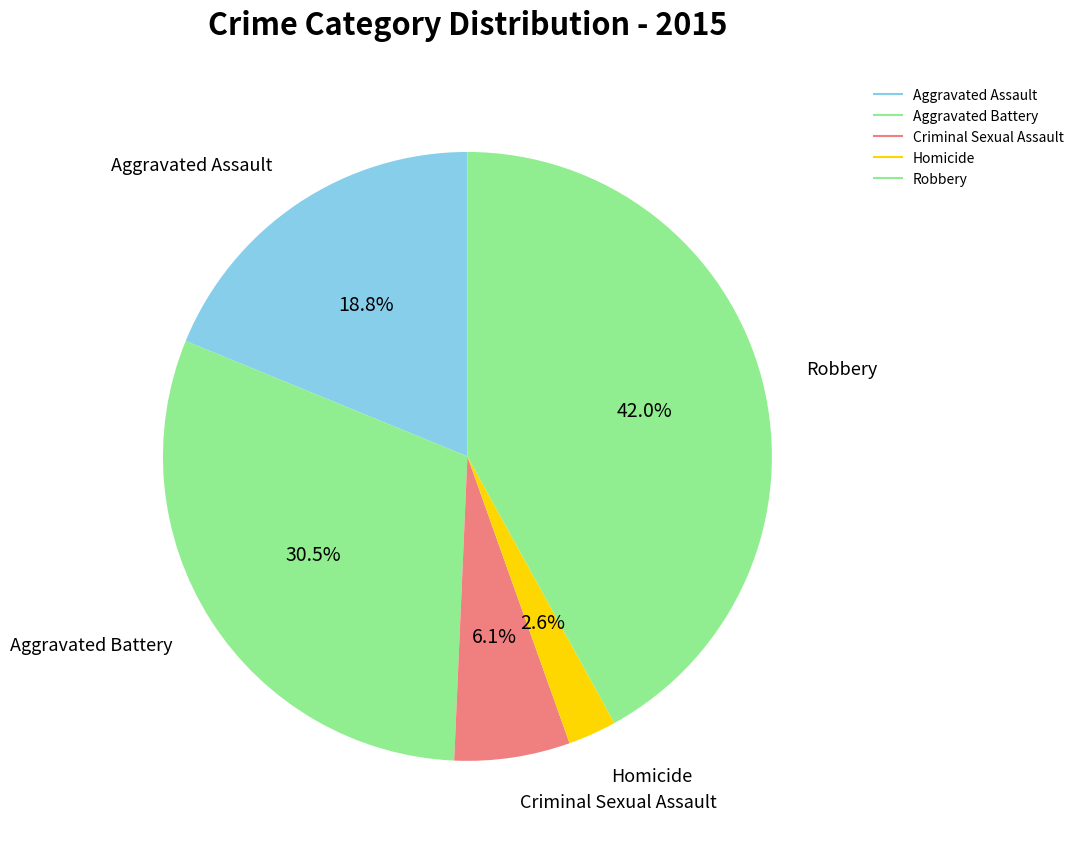

Which category has the smallest portion of the pie?

Homicide